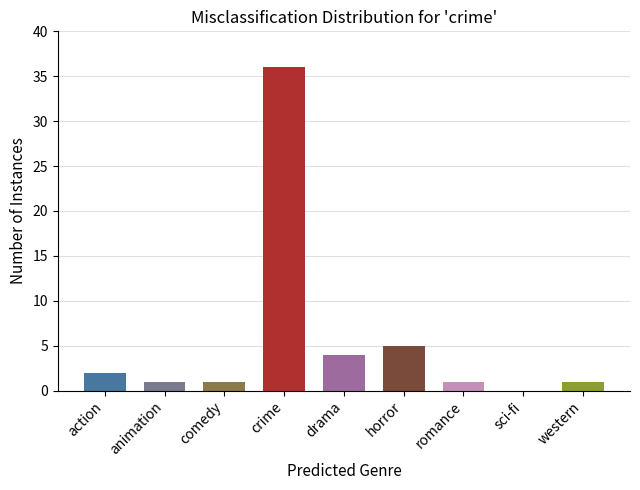

What is the maximum value shown in the chart?

36